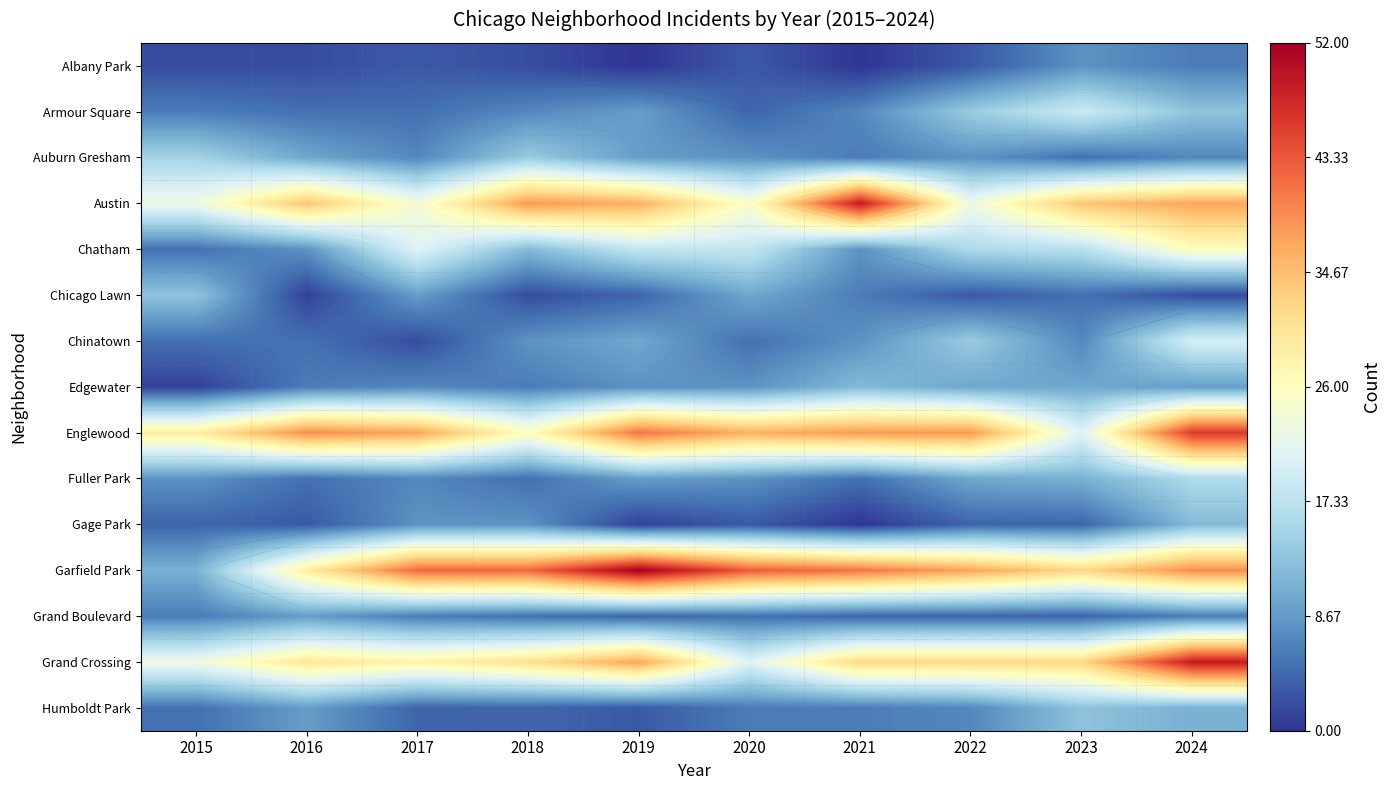

What is the difference between the maximum and minimum values in the Auburn Gresham series?

10